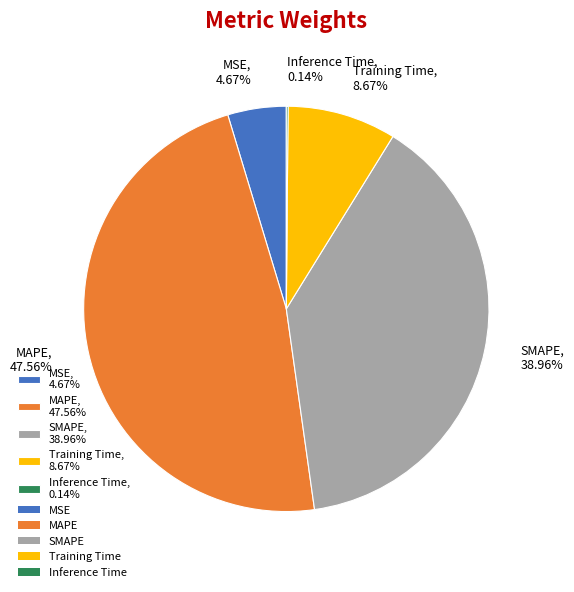

What percentage do MSE and SMAPE together represent?

43.6%